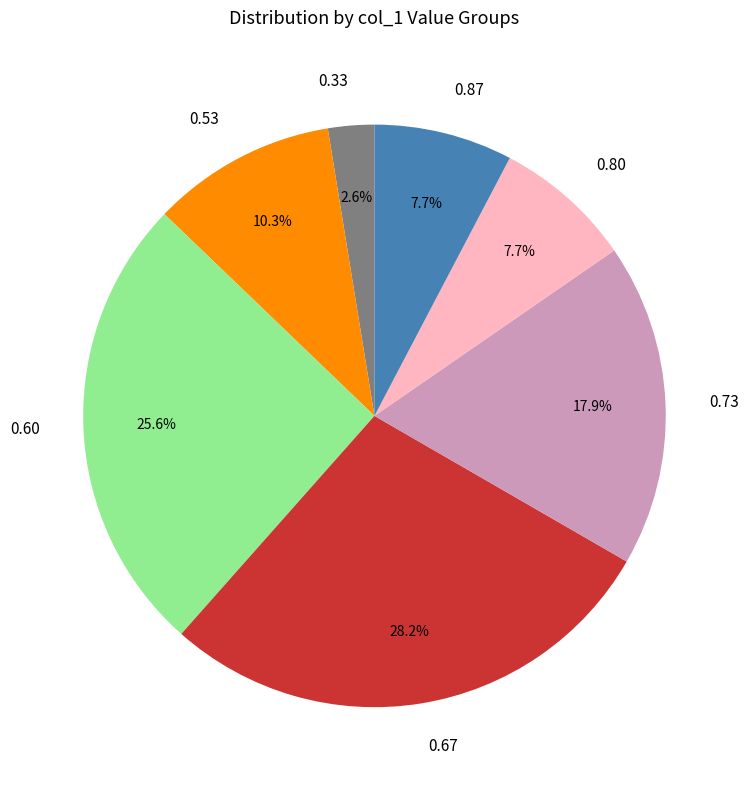

Is there any slice that represents more than half of the pie?

No